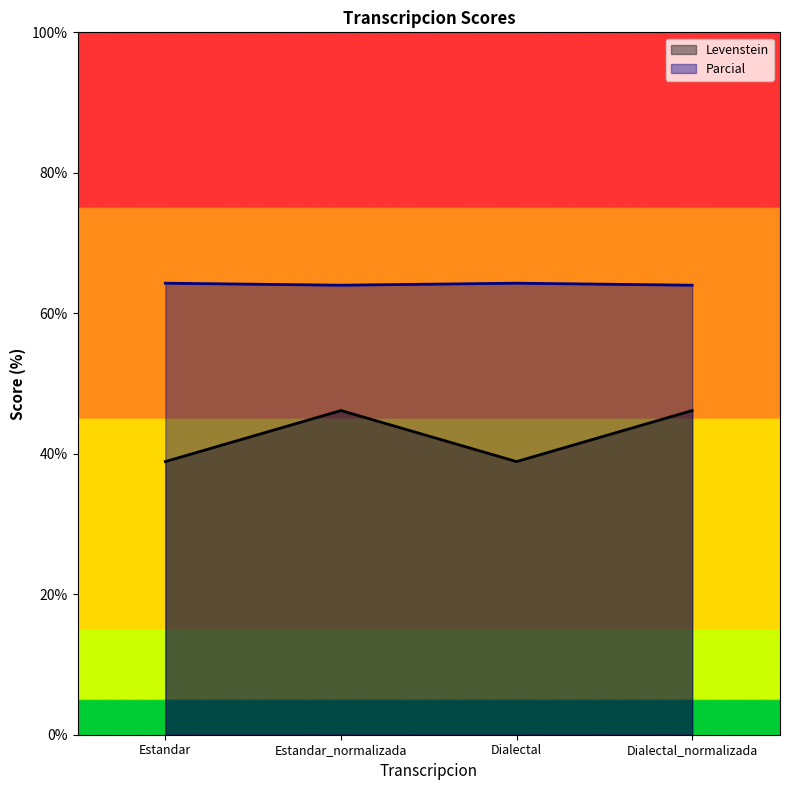

What are all the series names shown in the legend?

Levenstein, Parcial